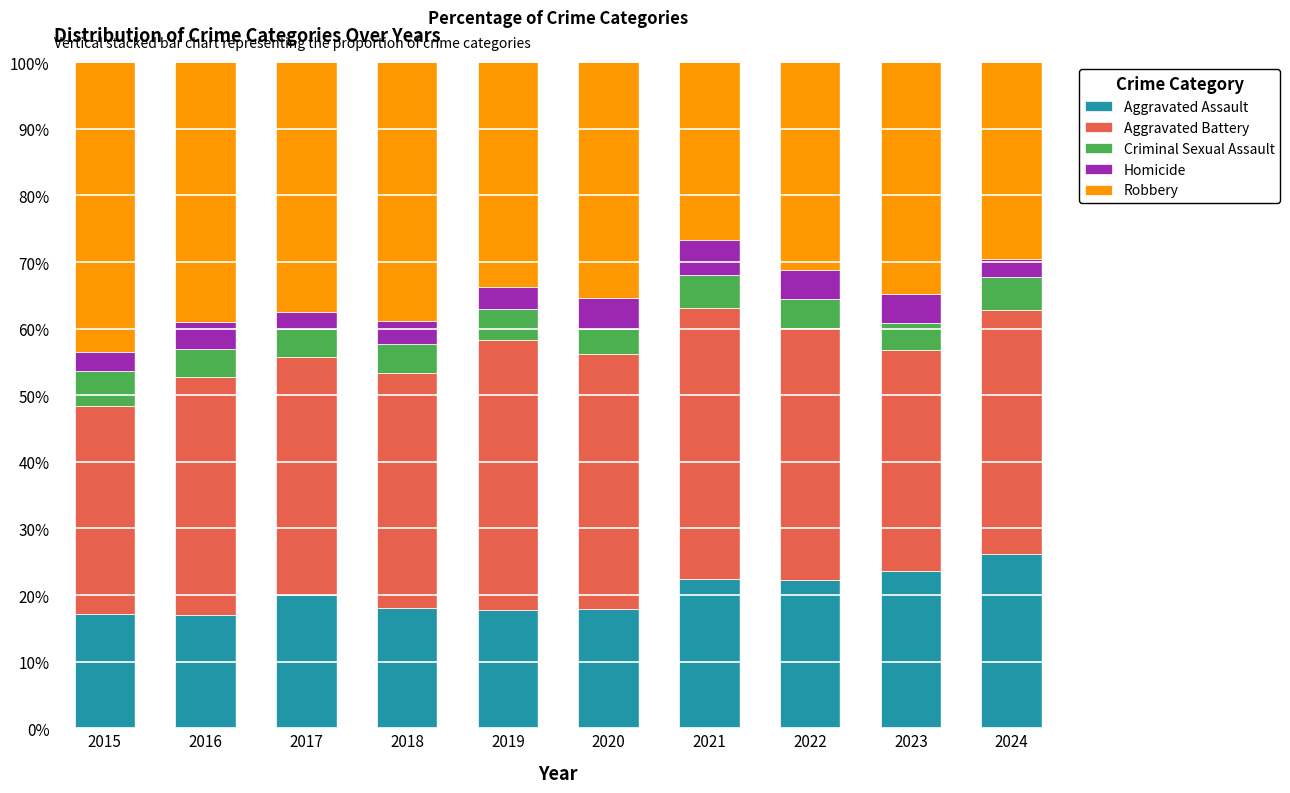

Which category has the highest value in the Aggravated Assault series?

2024